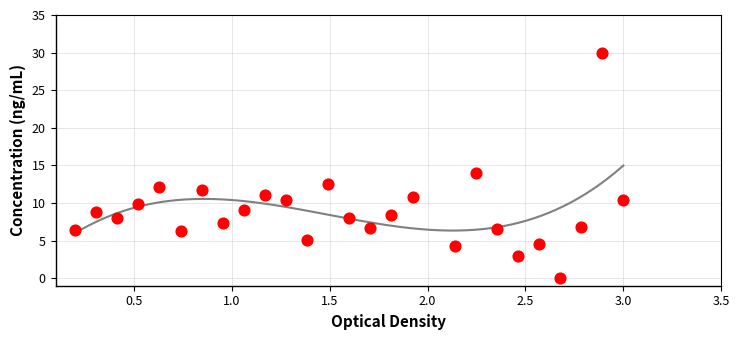

What is the range of X values (max minus min)?

2.8